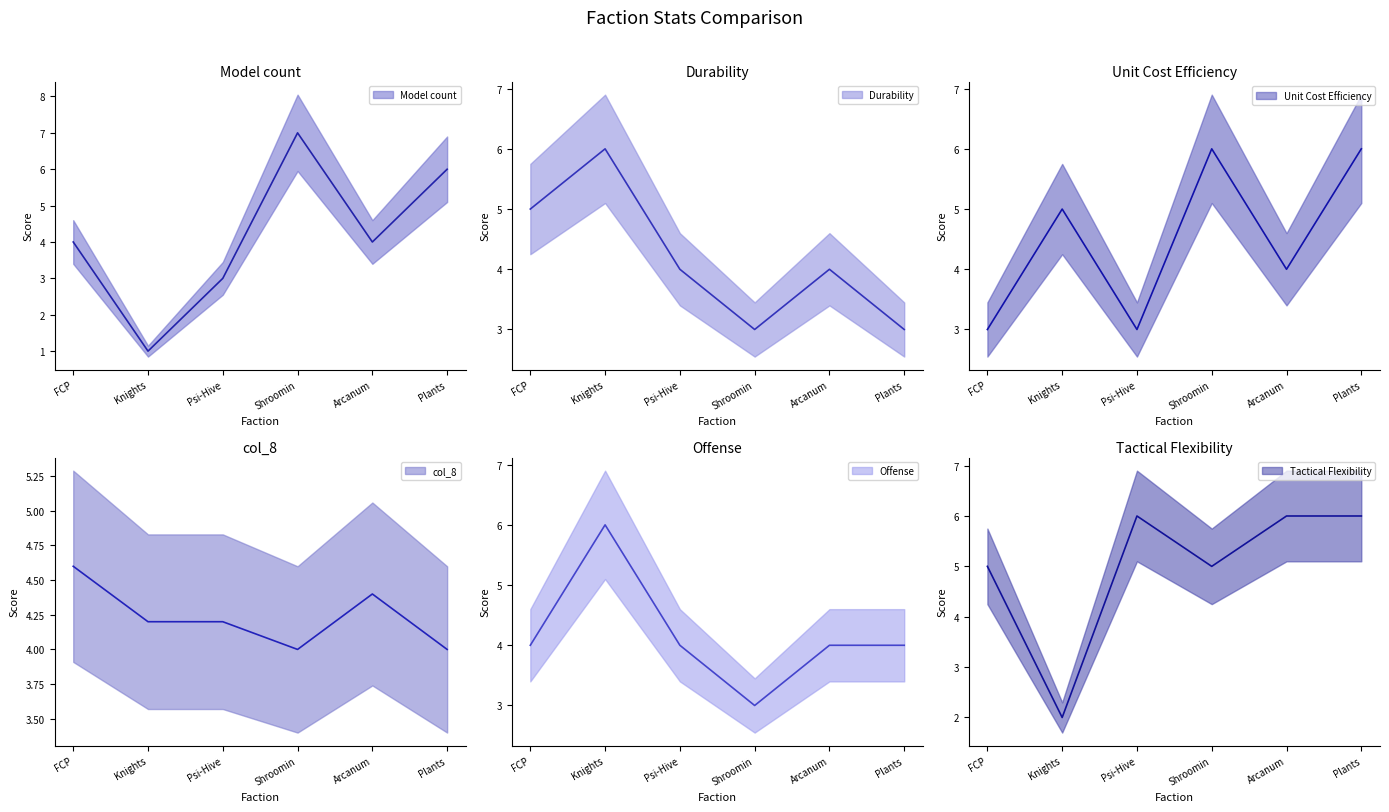

What is the smallest value displayed?

1.0